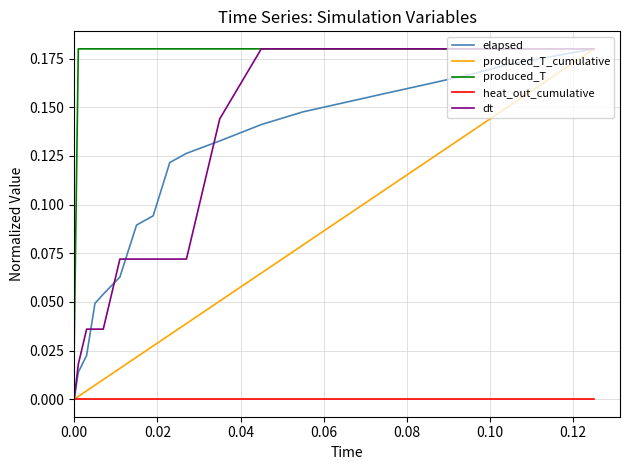

True or false: heat_out_cumulative and produced_T intersect in this chart.

False